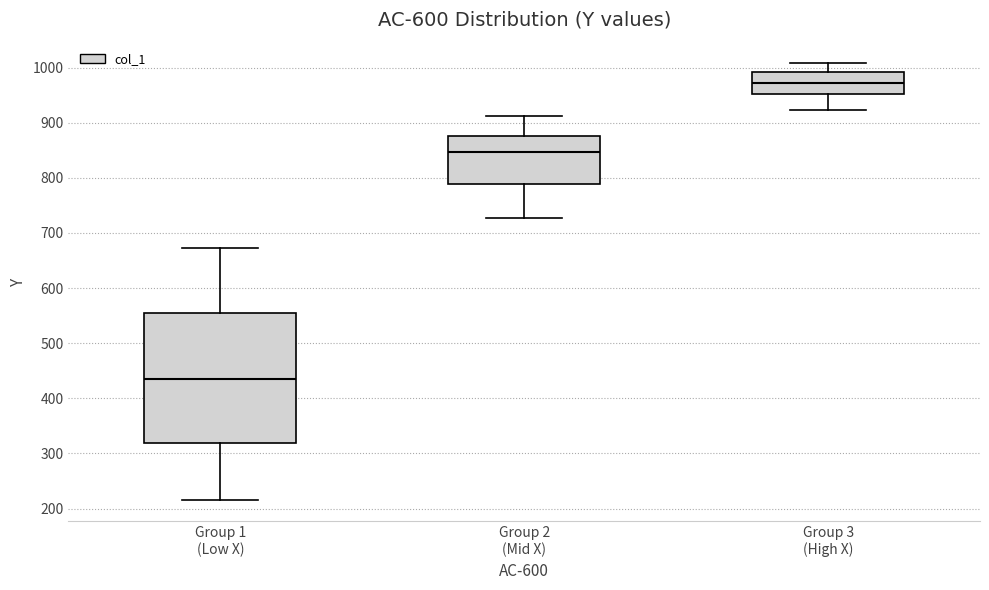

Where is the lower edge of the box for Group 2 (Mid X) on the y-axis? The values are not printed on the chart, so give them approximately, as read against the axis.

790